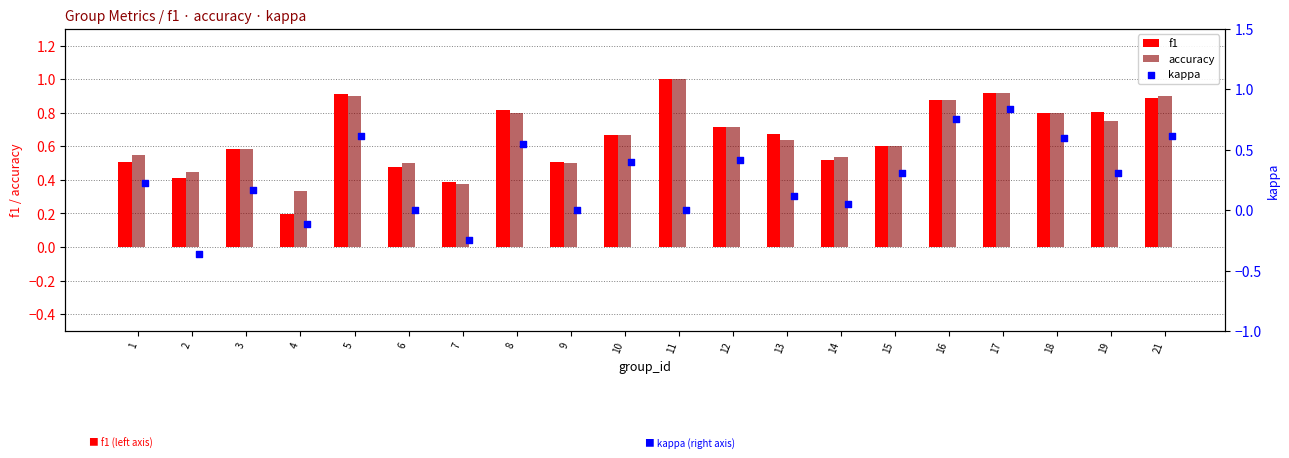

Which series contains the lowest Y value?

kappa